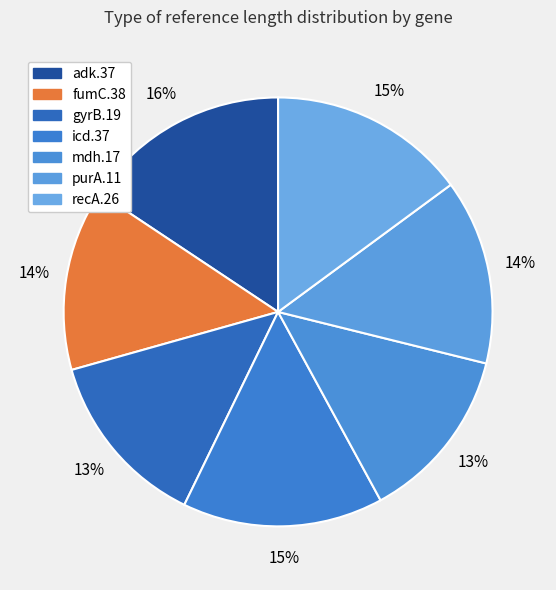

To the nearest percent, what percentage of the pie is purA.11?

14%